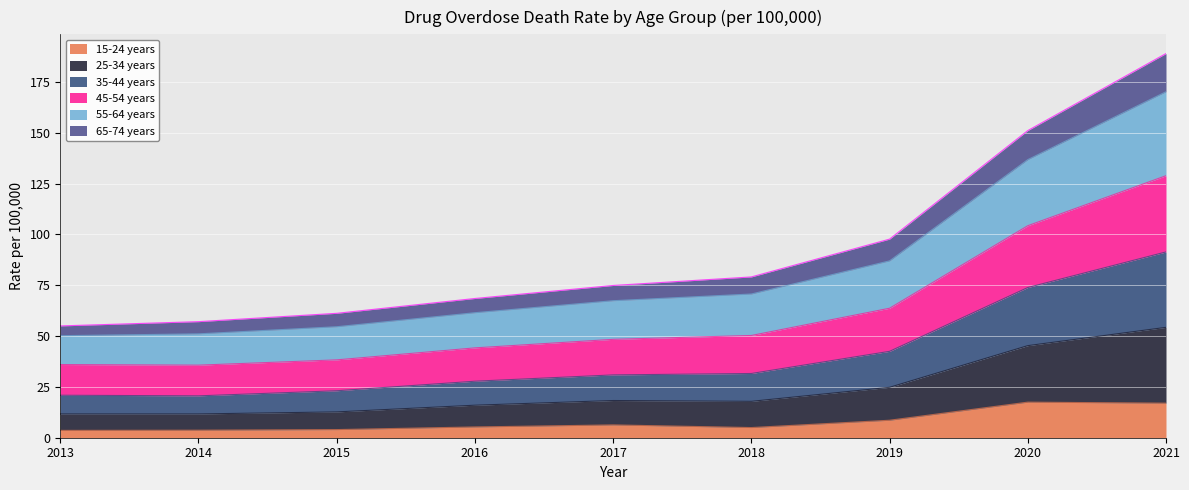

At which category is the sum across all series the highest?

2021